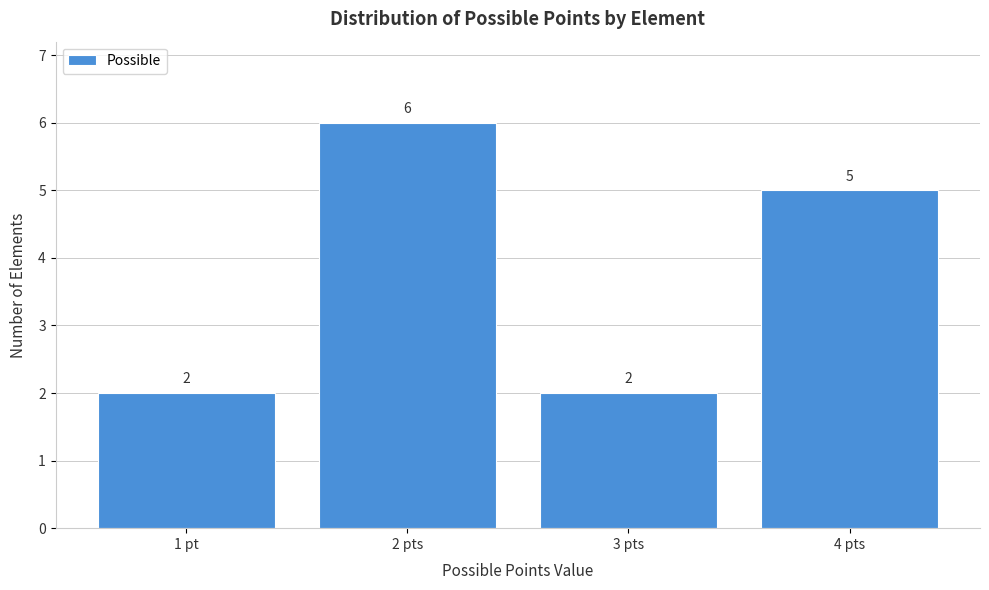

Reading right to left, what are all the values shown in this chart?

5	2	6	2